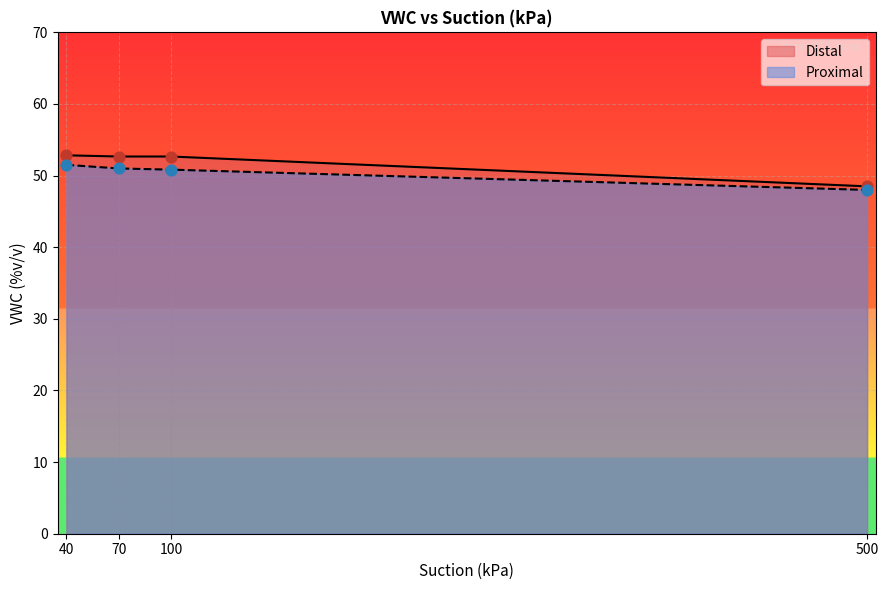

What is the total value across all series at 70?

103.7